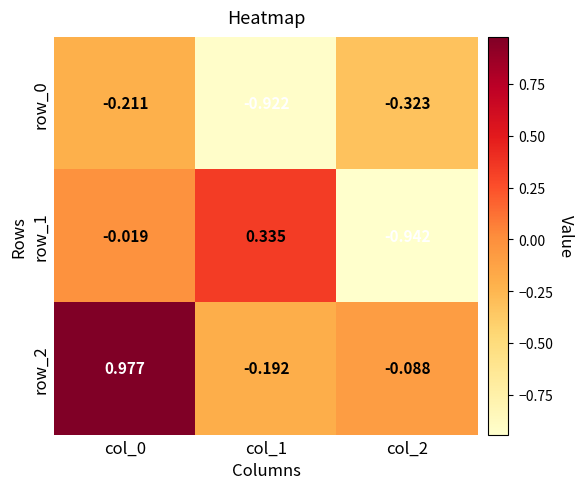

How many values in row_2 are below zero?

2